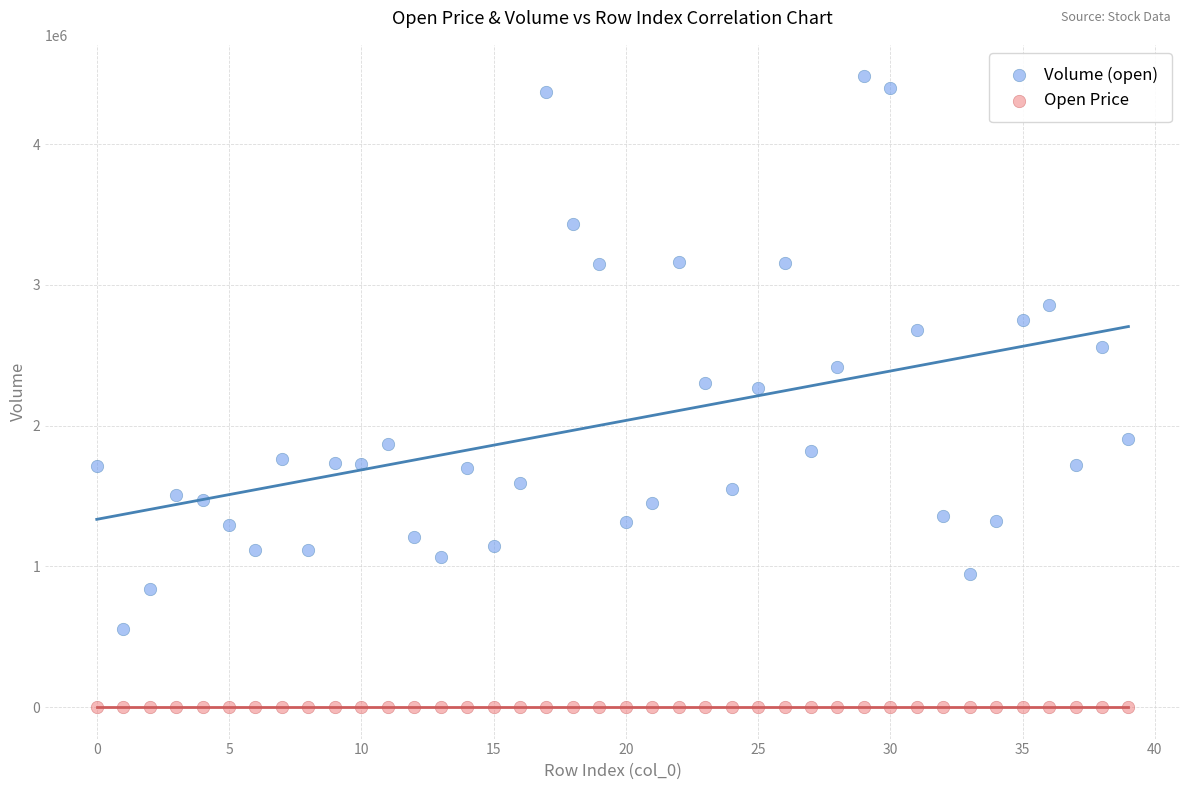

Across all data points, what is the range of Y values (max minus min)?

4481227.2